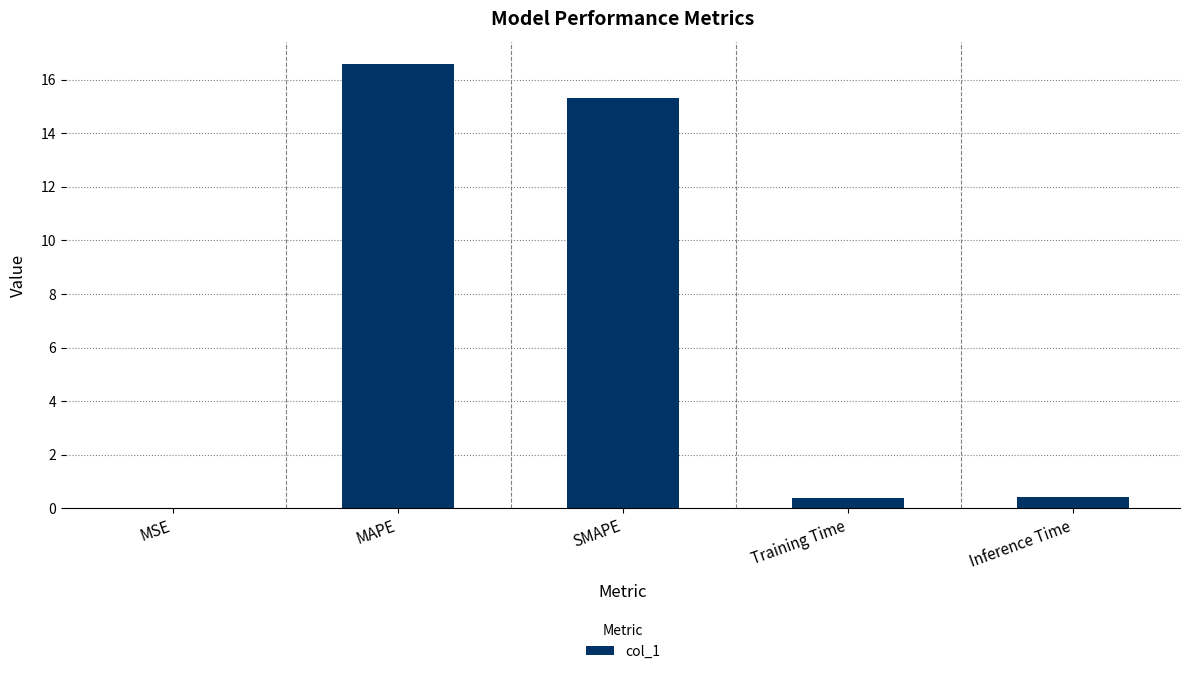

Which has a higher value, MSE or SMAPE?

SMAPE